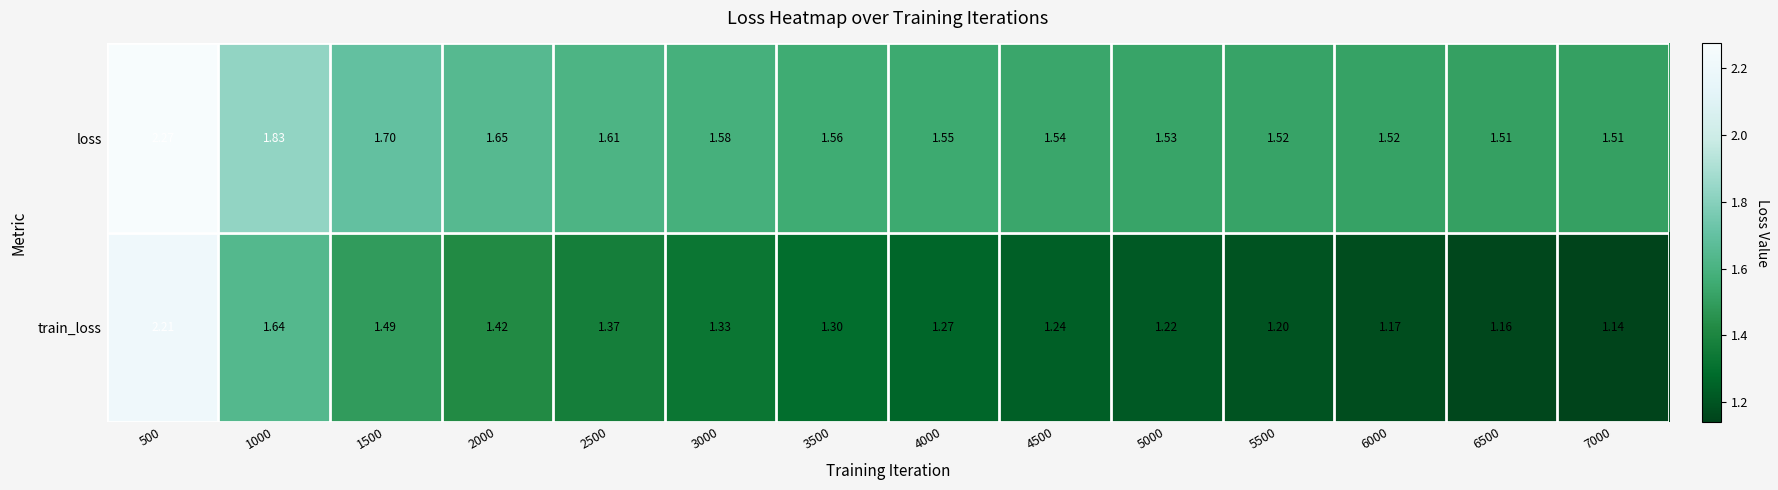

Between 2500 and 4000, which series saw the biggest shift?

train_loss